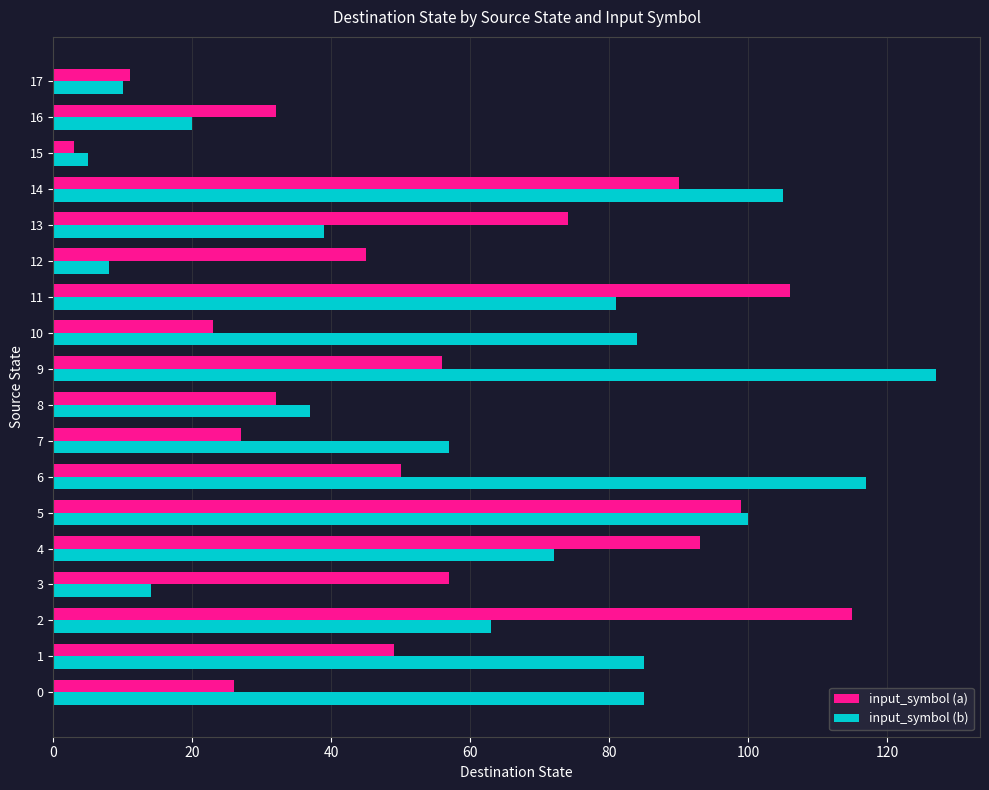

Which category has the highest value across all series?

9